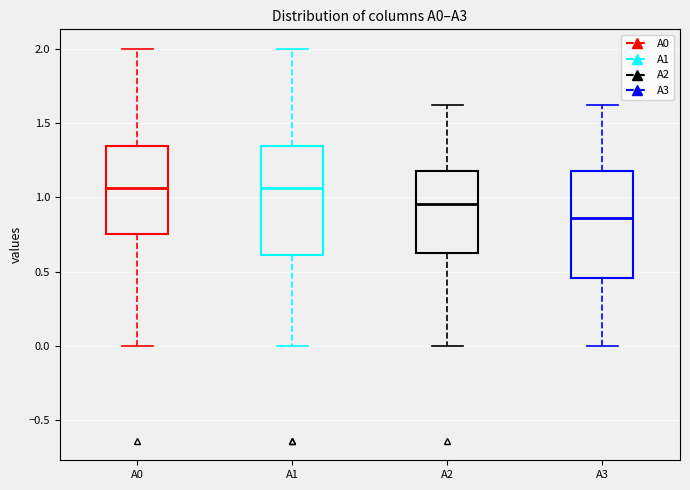

Where does the median line of the box for A0 sit on the y-axis? The values are not printed on the chart, so give them approximately, as read against the axis.

1.05